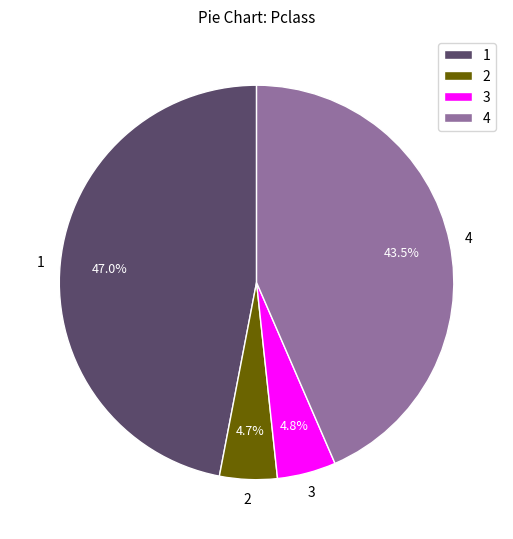

What is the ratio of the value at 1 to the value at 2?

10.0